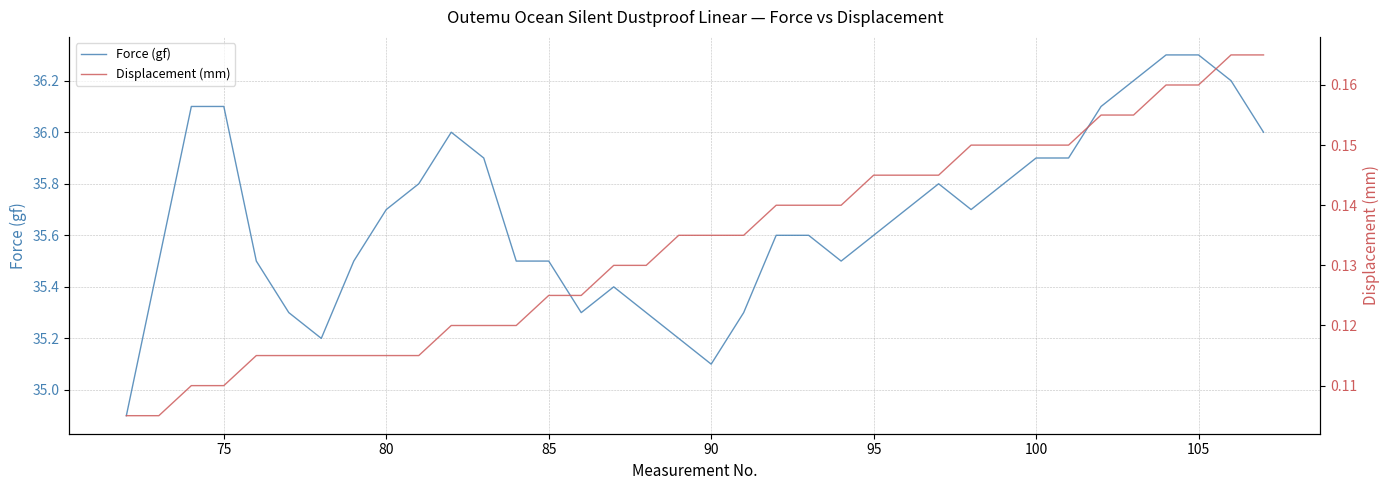

Which series has the widest spread of values?

Force (gf)